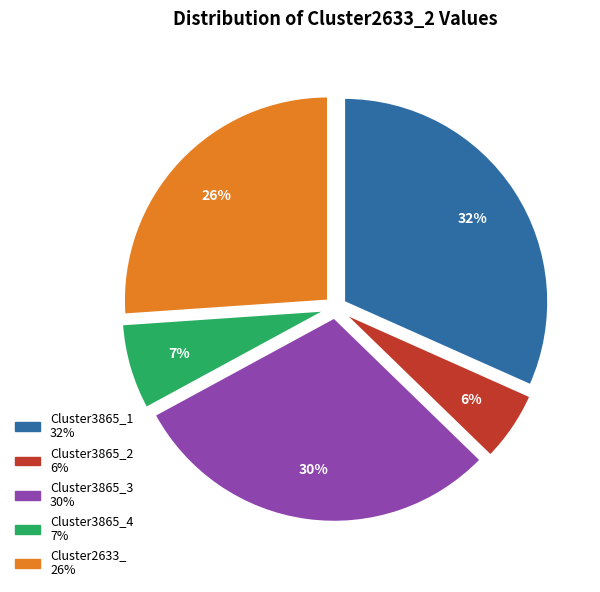

True or false: Cluster3865_1 accounts for 45% of the total.

False